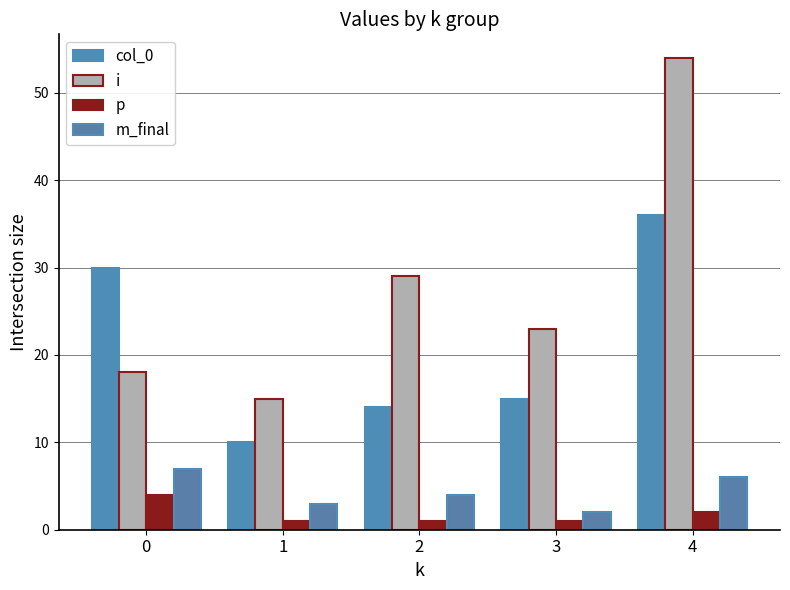

Rank the series at 3 from highest to lowest value.

i, col_0, m_final, p